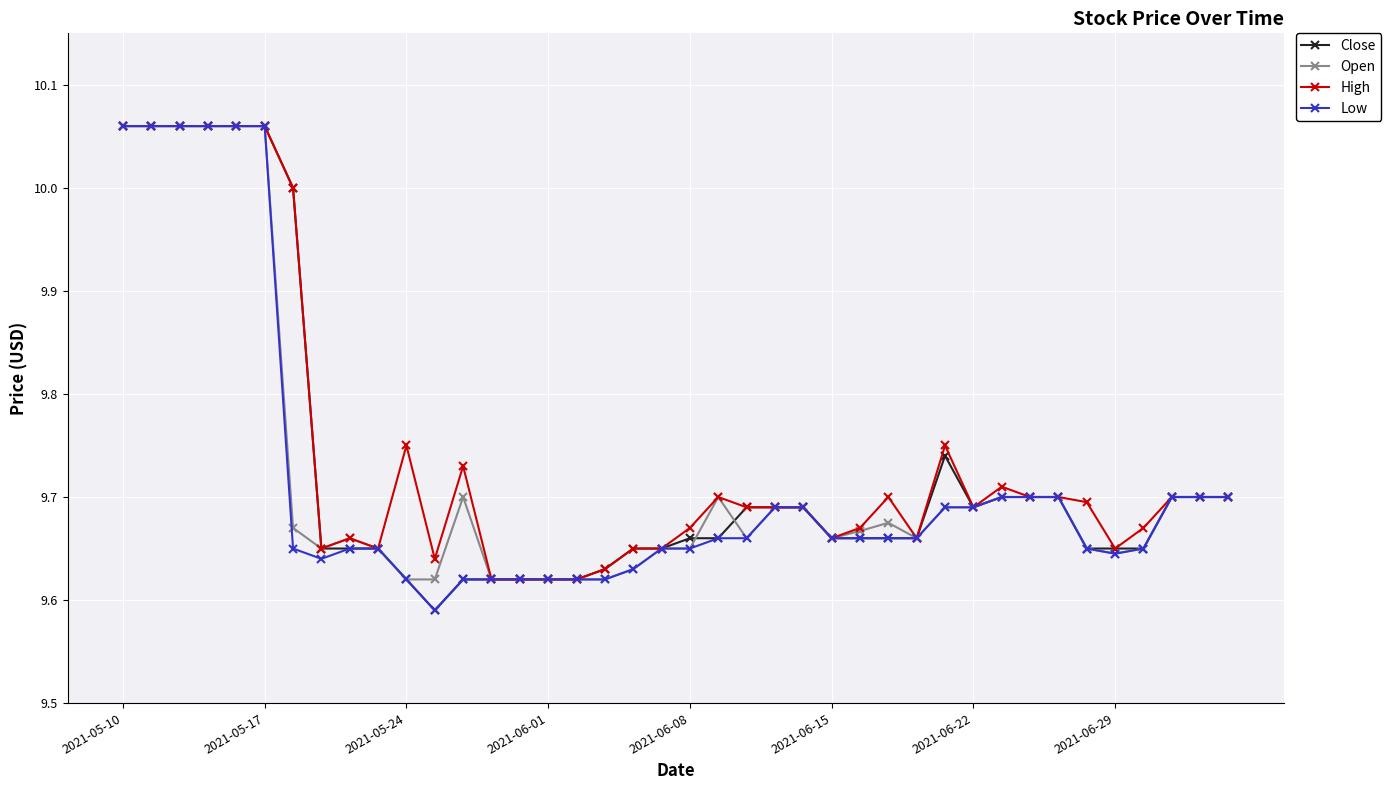

True or false: High has more than 2 interior local peaks.

True